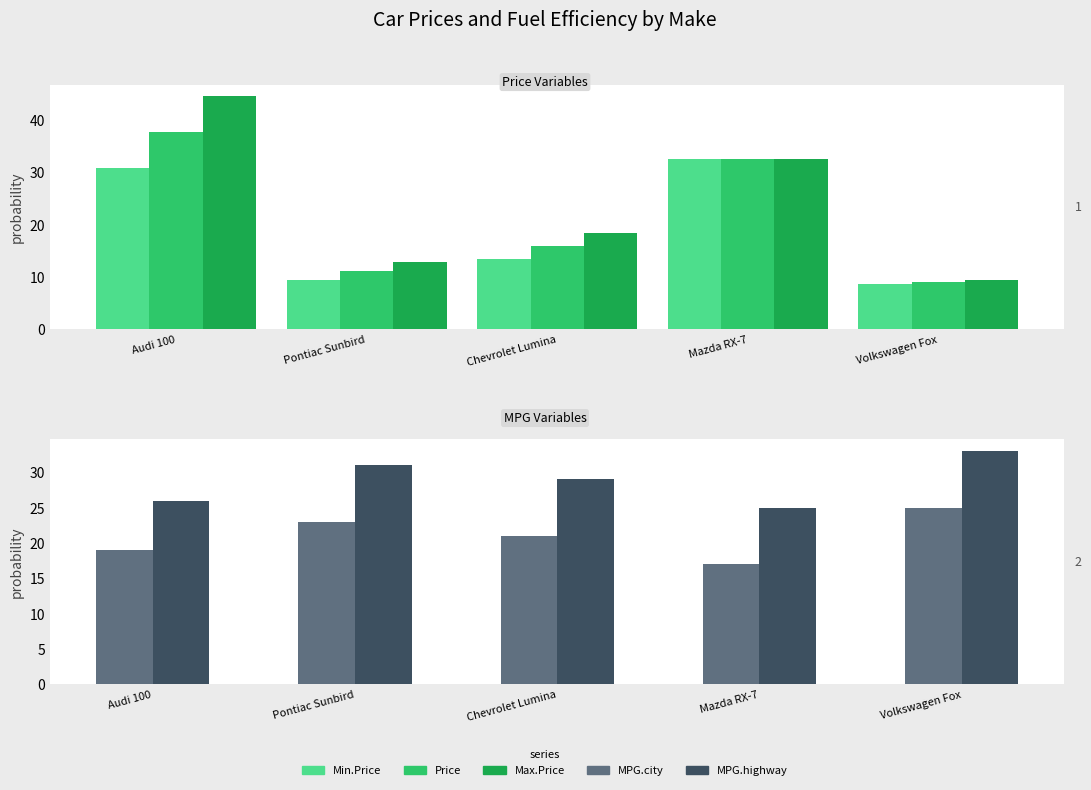

At which label is Price closest to 23?

Chevrolet Lumina